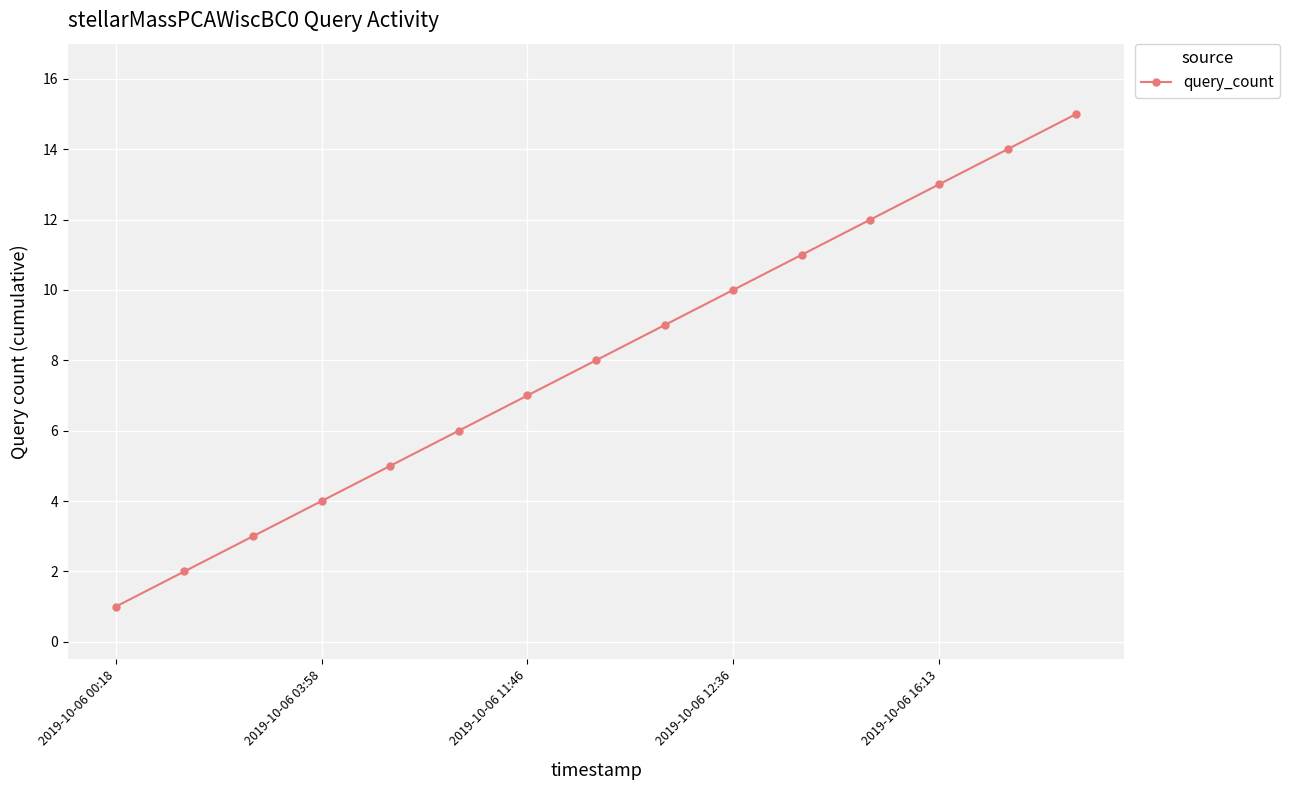

True or false: there are more than 1 points higher than both neighbors.

False